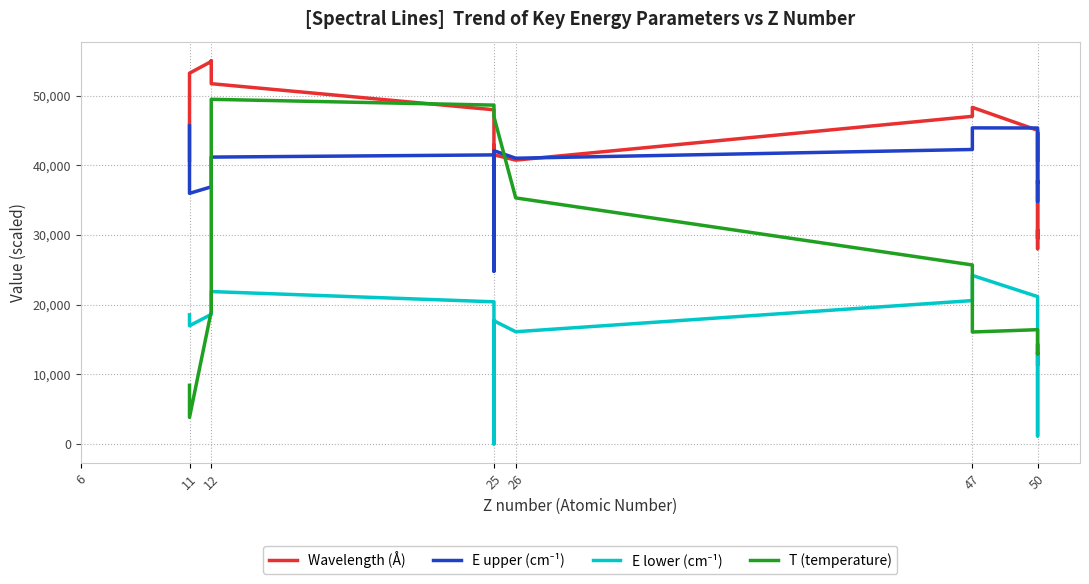

True or false: E lower (cm⁻¹) and Wavelength (Å) cross at least once.

False